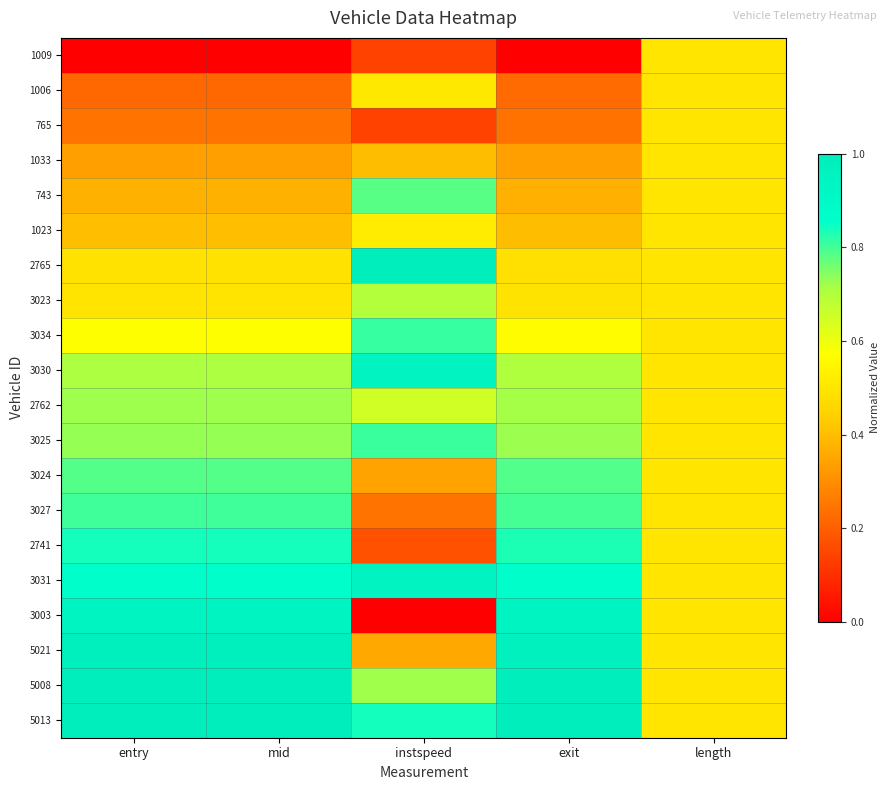

Rank the series at instspeed from lowest to highest value.

3003, 1009, 765, 2741, 3027, 3024, 5021, 1033, 1006, 1023, 2762, 3023, 5008, 743, 3025, 3034, 5013, 3030, 3031, 2765